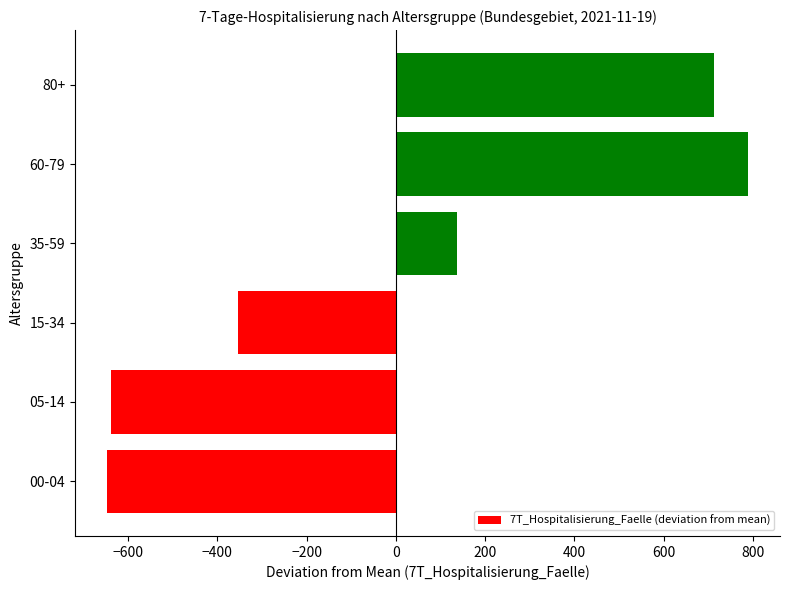

How many data points are less than 137?

3